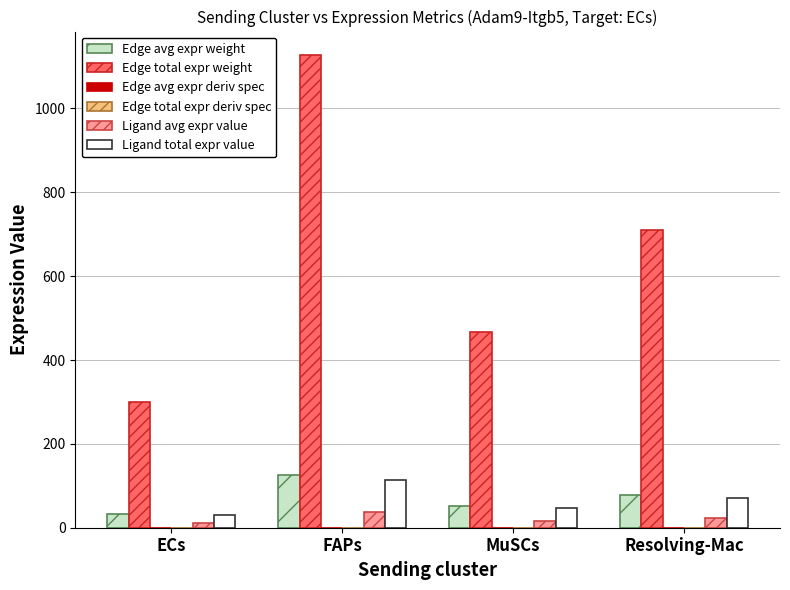

At which category is the sum across all series the highest?

FAPs